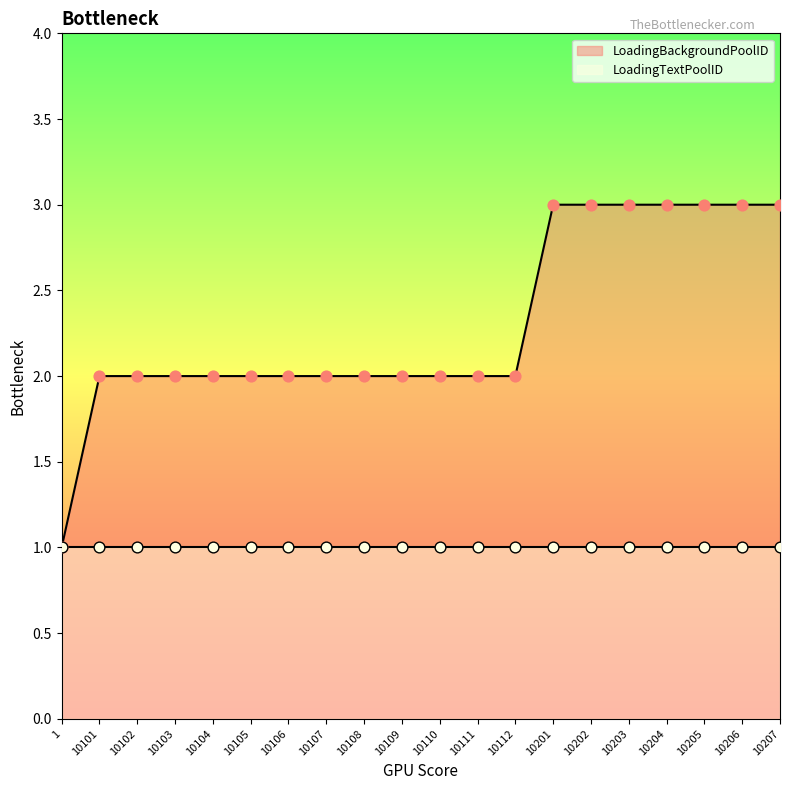

What is the change in value from 1 to 10109?

+1